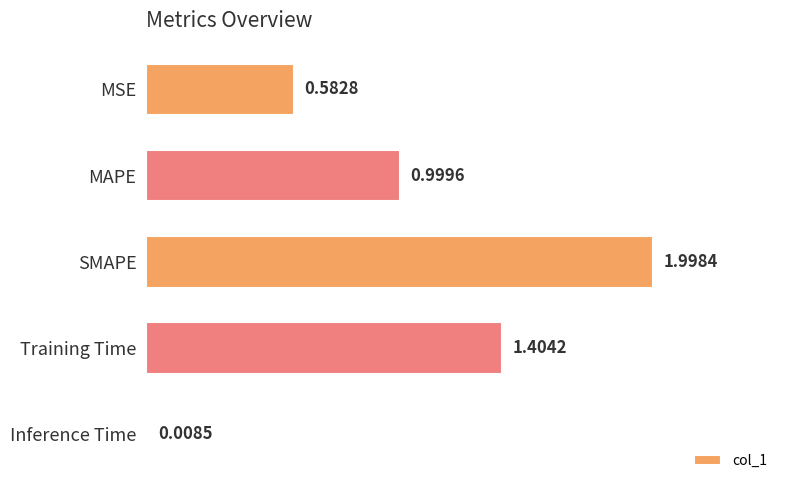

Which has a higher value, SMAPE or MAPE?

SMAPE